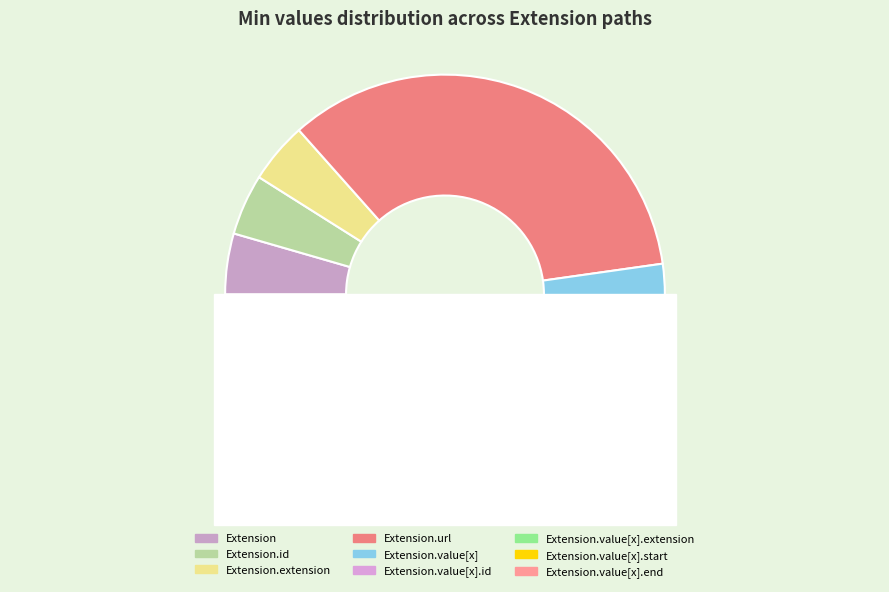

Is Extension.extension the majority of the pie?

No